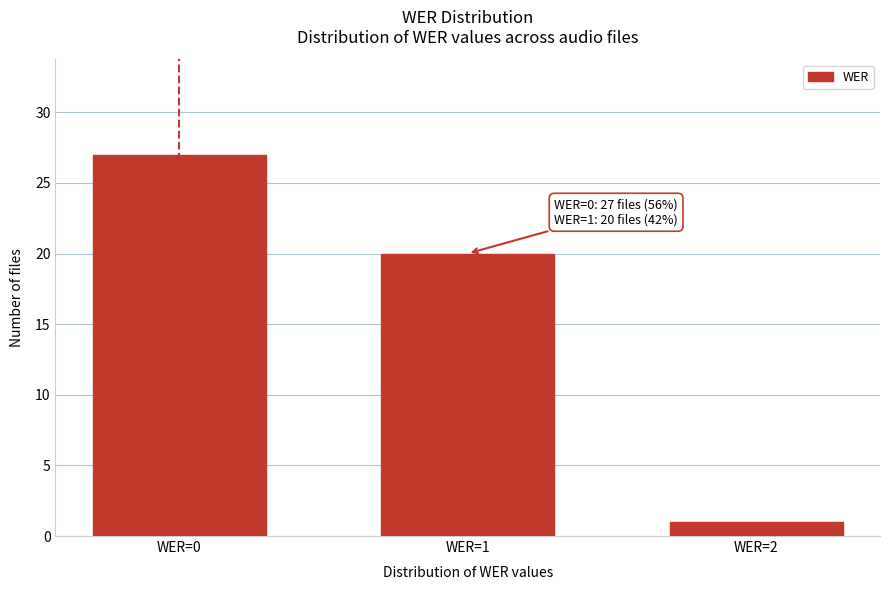

Reading left to right, list all the values displayed in this chart.

WER=0=27	WER=1=20	WER=2=1